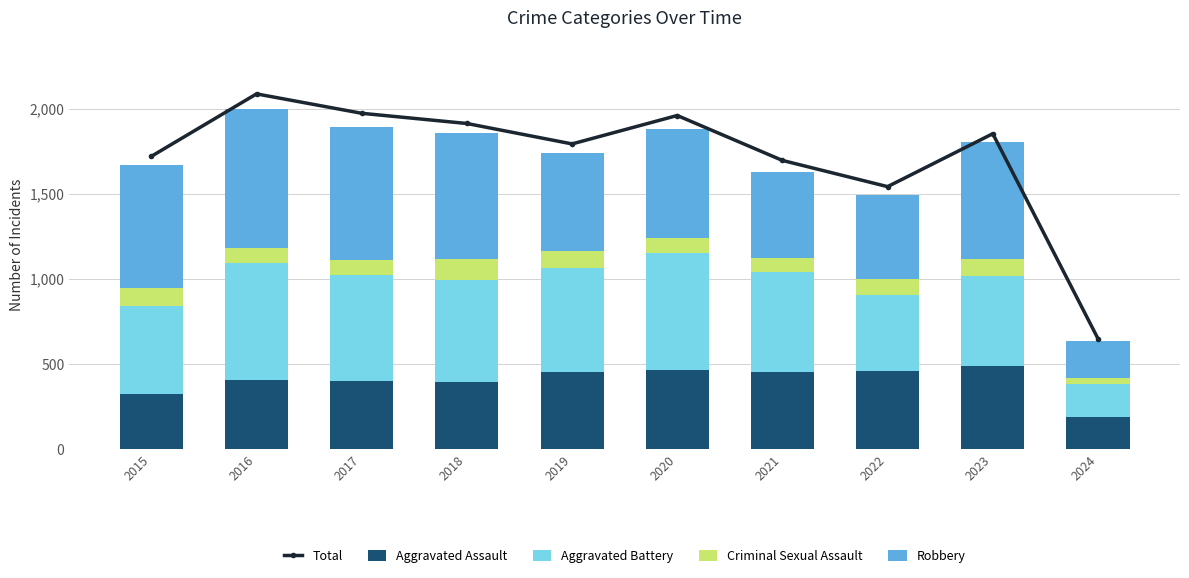

Which series has the largest total across all categories?

Total